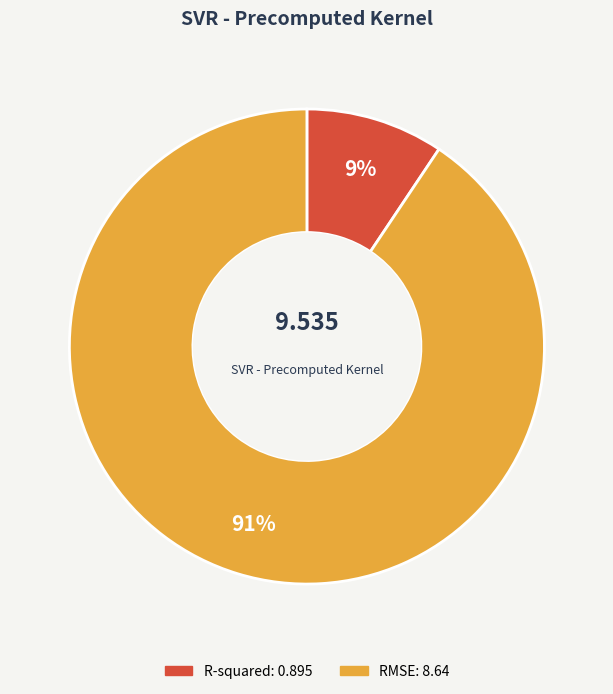

How many slices are in this pie chart?

2